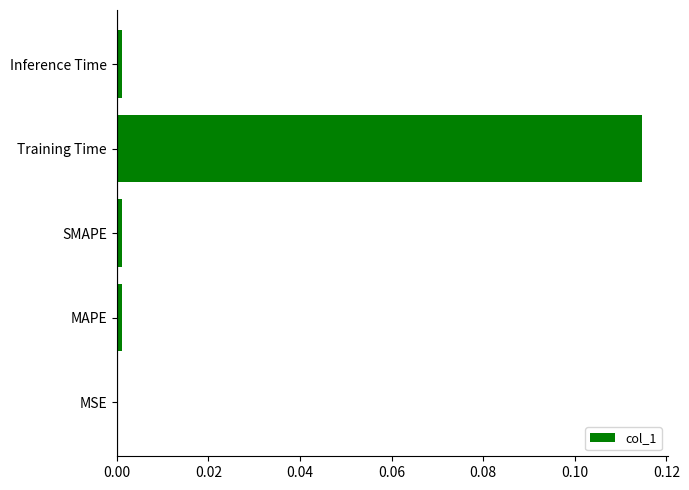

Which has a higher value, SMAPE or Training Time?

Training Time